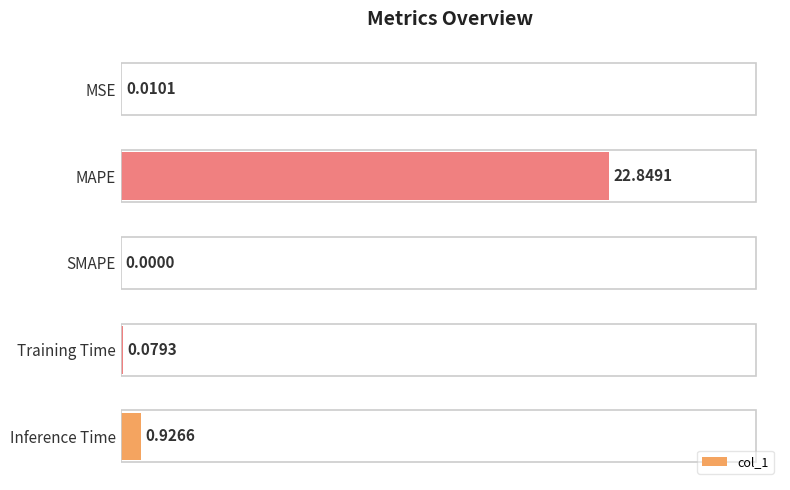

Where is the data nearest to the value 11?

Inference Time